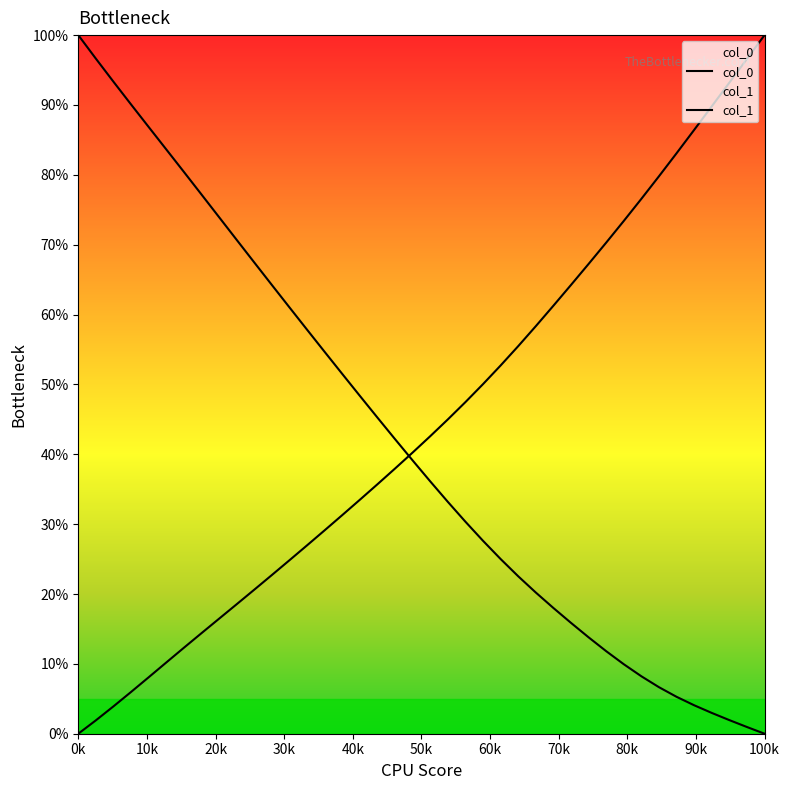

True or false: col_1 and col_0 cross at least once.

True